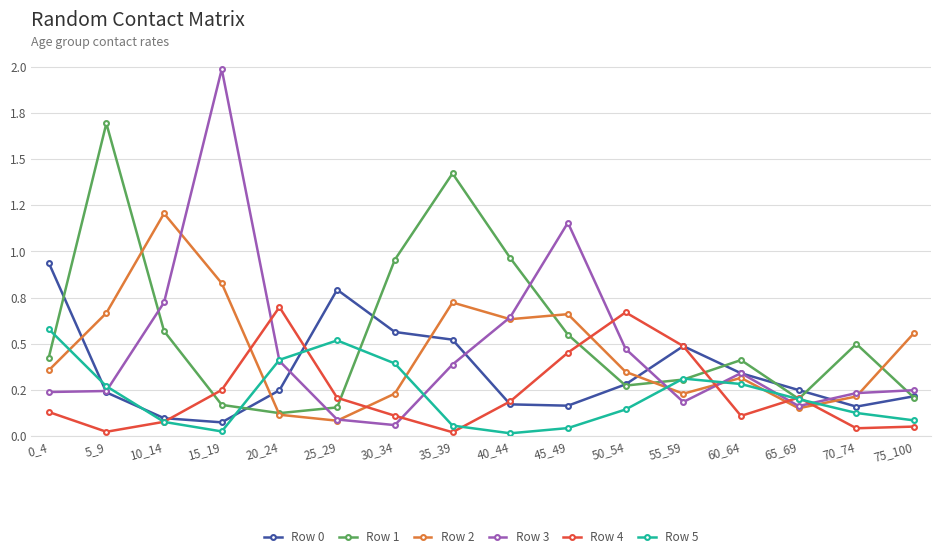

What is the maximum value shown in the chart?

2.0